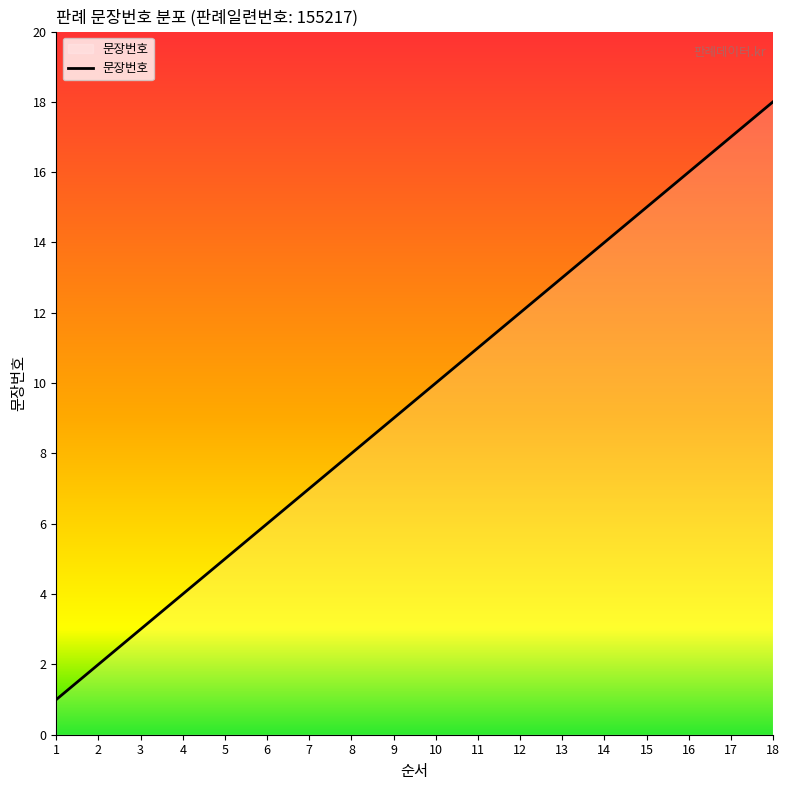

The value at 6 is 6. True or false?

True